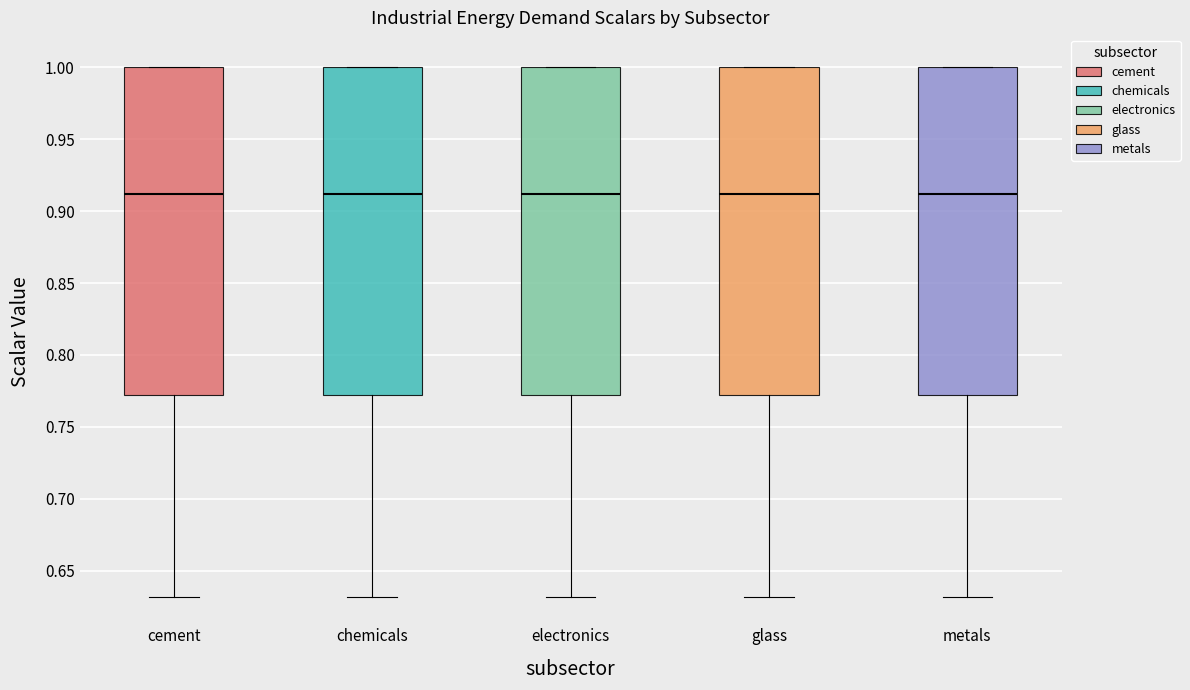

Reading left to right, read every box against the y-axis: the position of its median line, the range the box covers, and the ends of its whiskers. The values are not printed on the chart, so give them approximately, as read against the axis.

cement: median 0.91, box 0.77 to 1.00, whiskers 0.63 to 1.00
chemicals: median 0.91, box 0.77 to 1.00, whiskers 0.63 to 1.00
electronics: median 0.91, box 0.77 to 1.00, whiskers 0.63 to 1.00
glass: median 0.91, box 0.77 to 1.00, whiskers 0.63 to 1.00
metals: median 0.91, box 0.77 to 1.00, whiskers 0.63 to 1.00